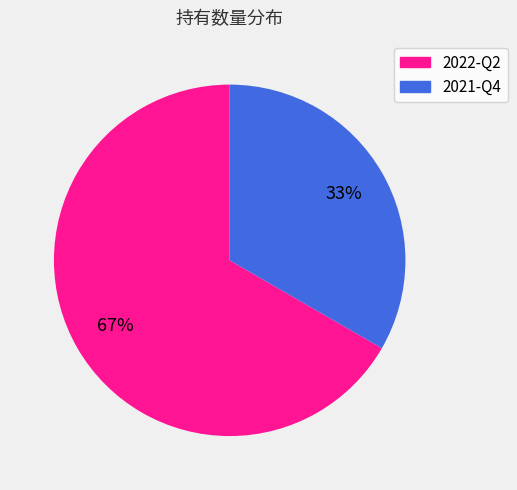

True or false: 2022-Q2 accounts for 67% of the total.

True